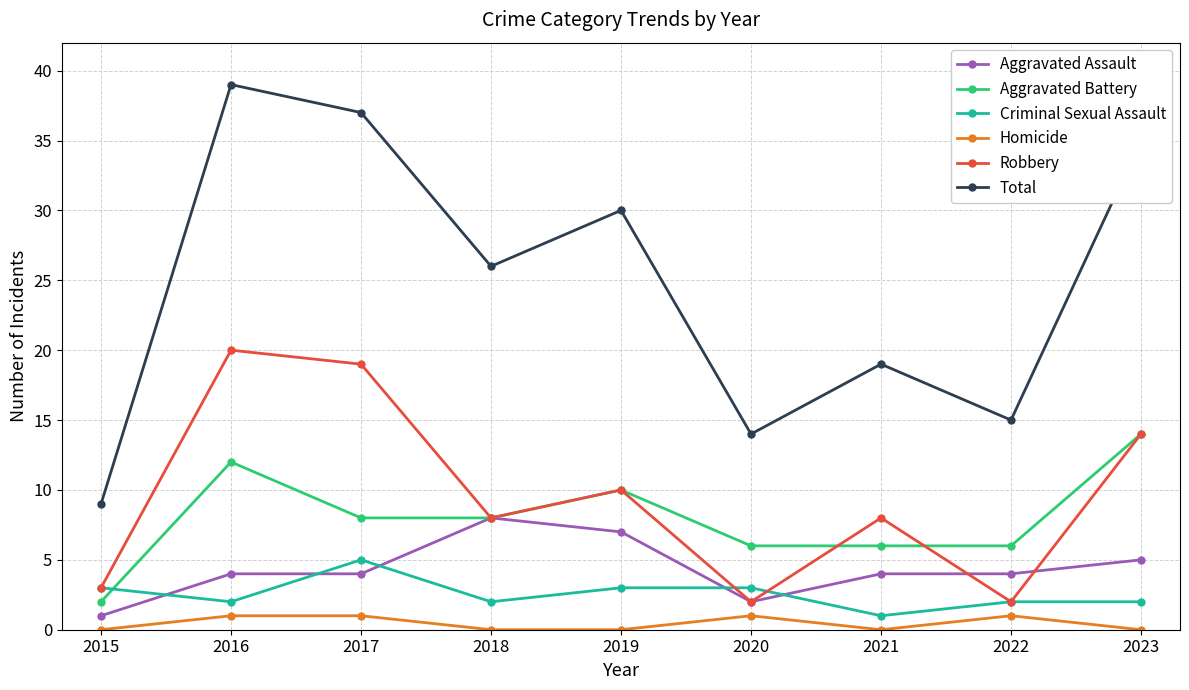

At how many categories does at least one series exceed 36?

2